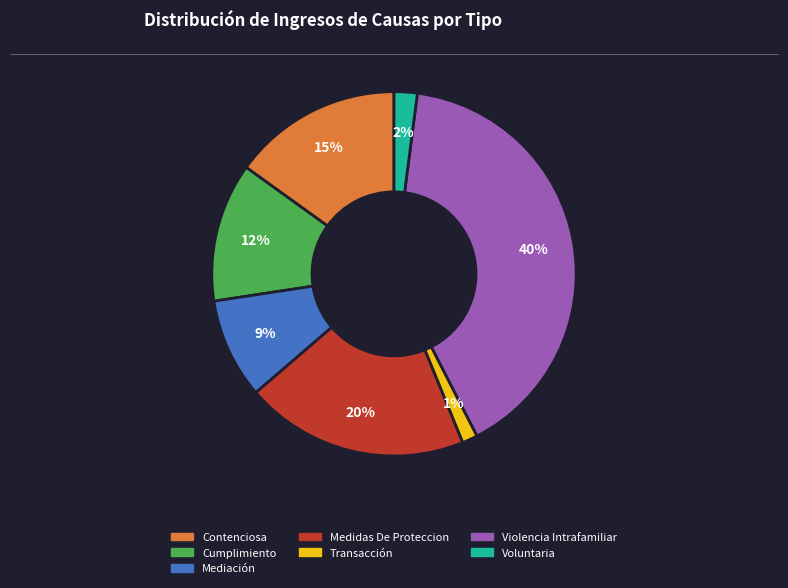

Combined, do Transacción and Contenciosa account for over 50%?

No